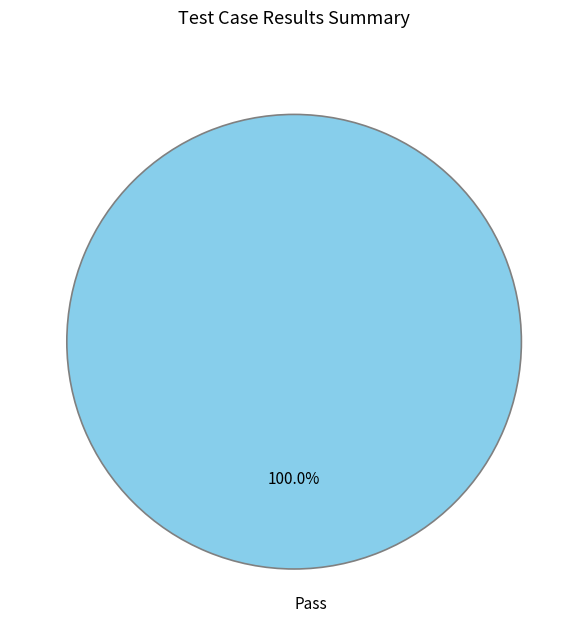

Rank the categories by value from highest to lowest.

Pass